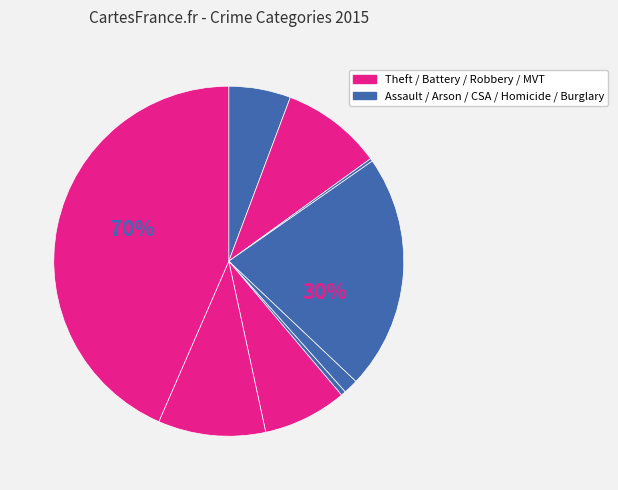

Does Robbery account for over 50% of the chart?

No